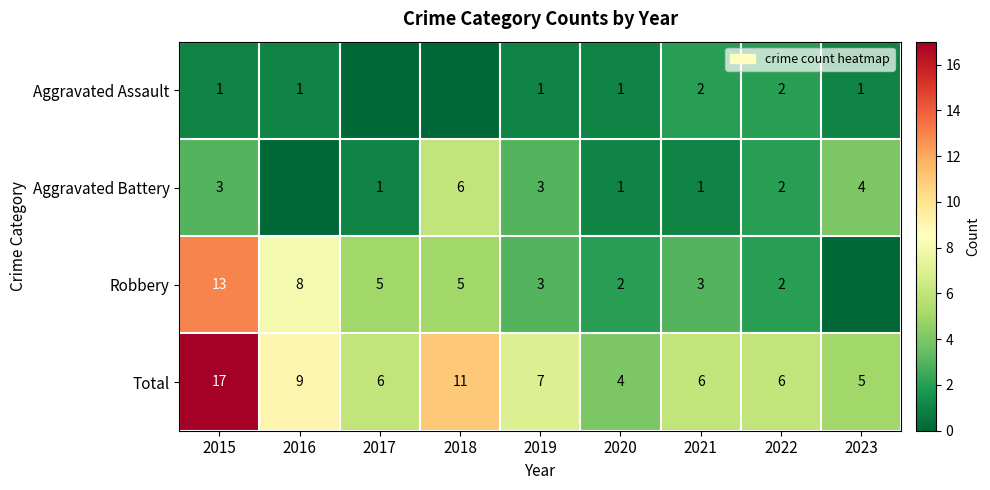

What is the spread (max minus min) of values at 2016?

9